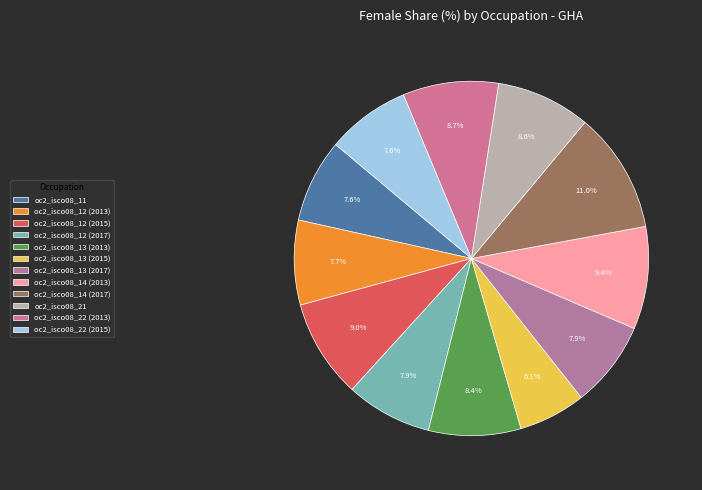

What is the largest slice in the pie chart?

oc2_isco08_14 (2017)